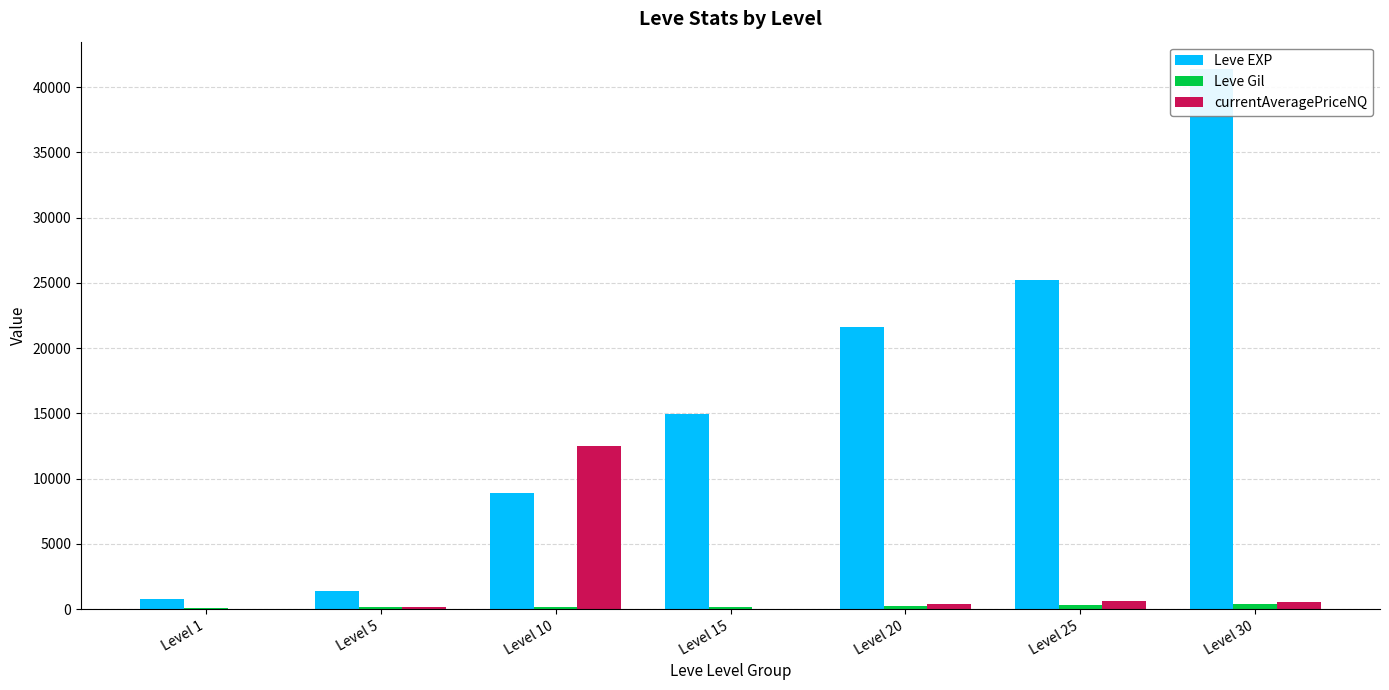

List the labels in order of currentAveragePriceNQ value, smallest first.

Level 1, Level 15, Level 5, Level 20, Level 30, Level 25, Level 10